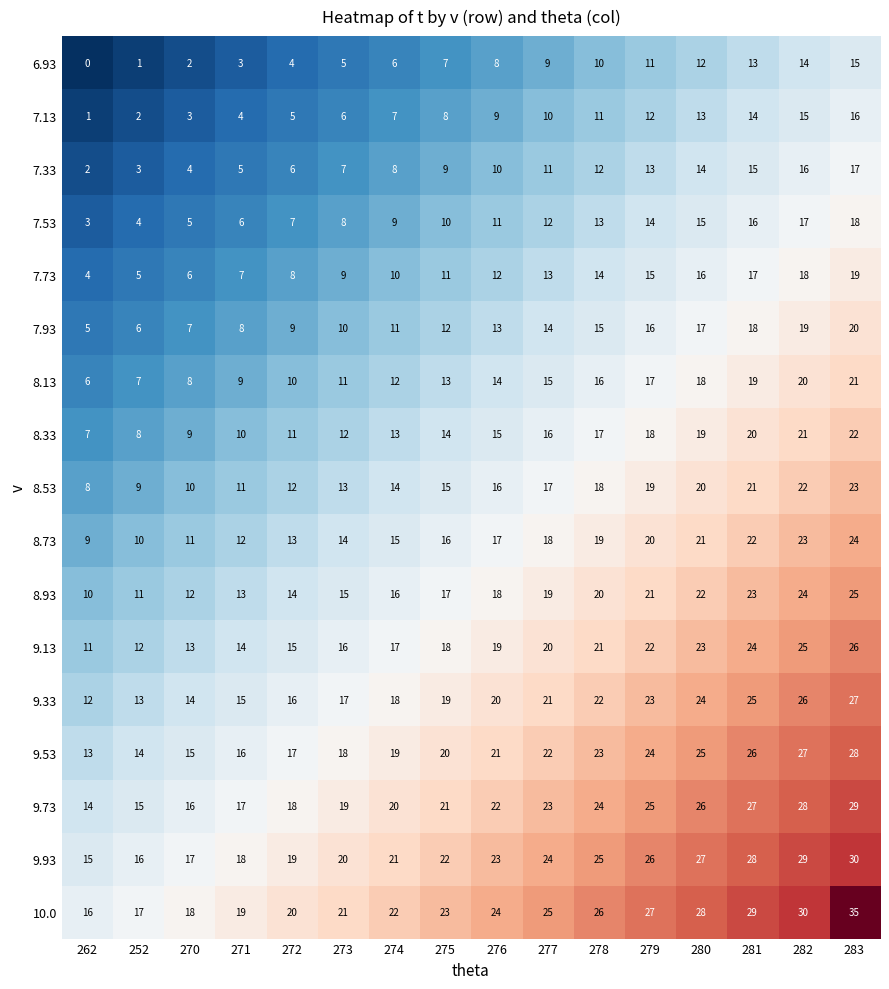

At which label does 7.73 reach its peak?

283